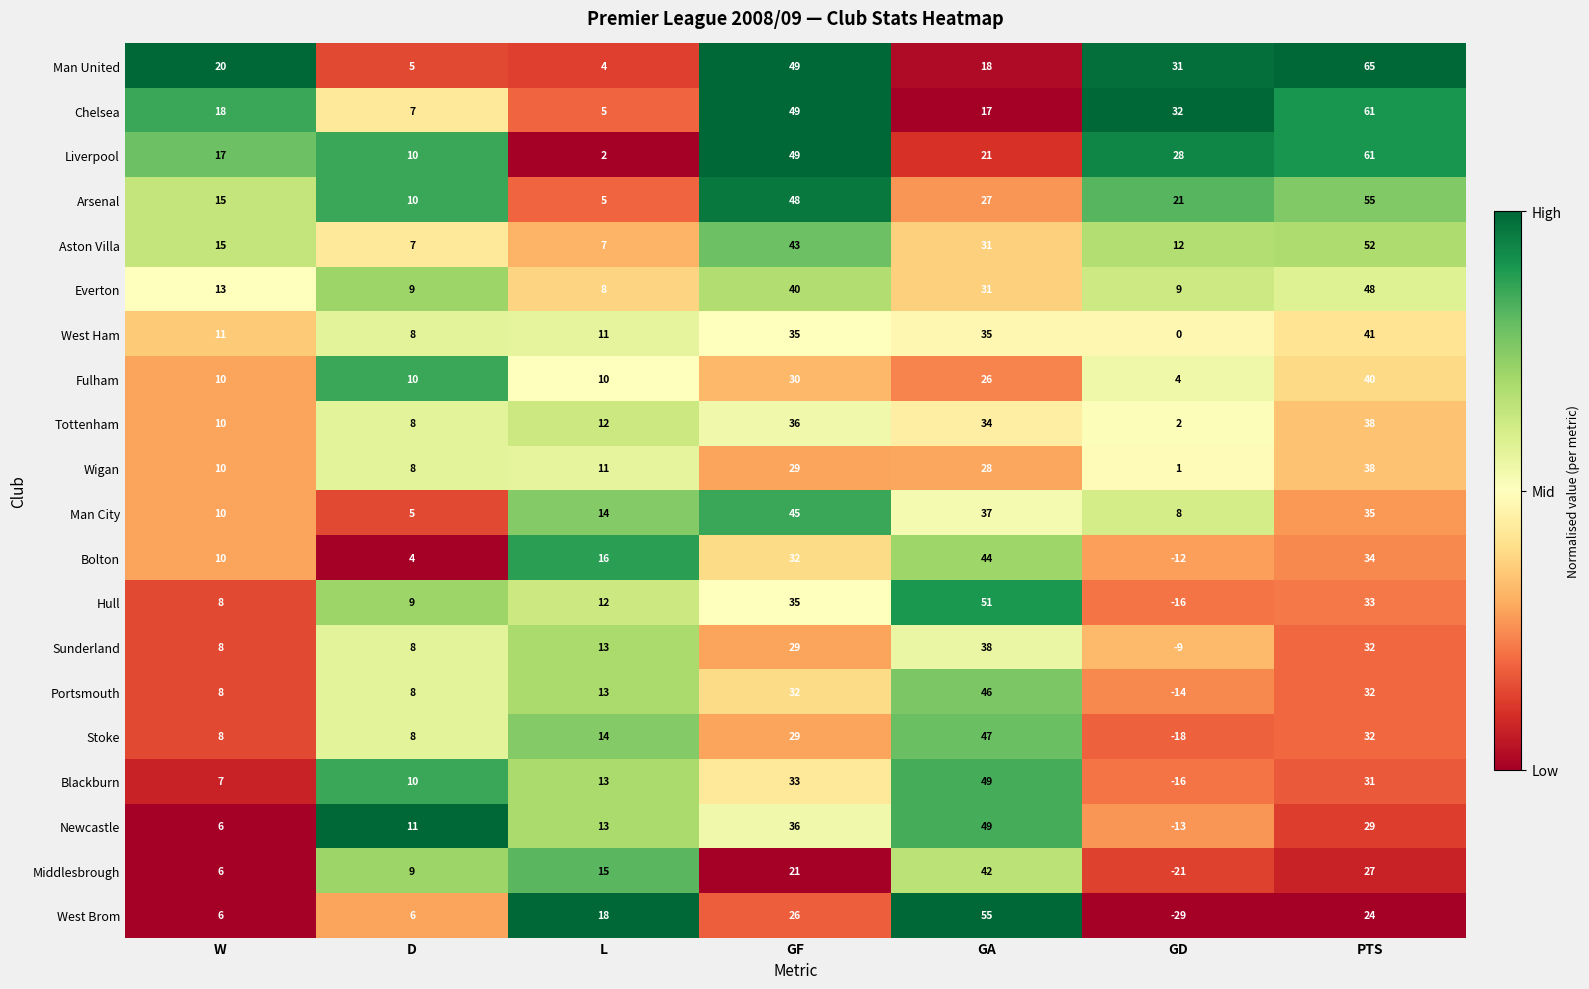

What is the average value of the Hull series?

19